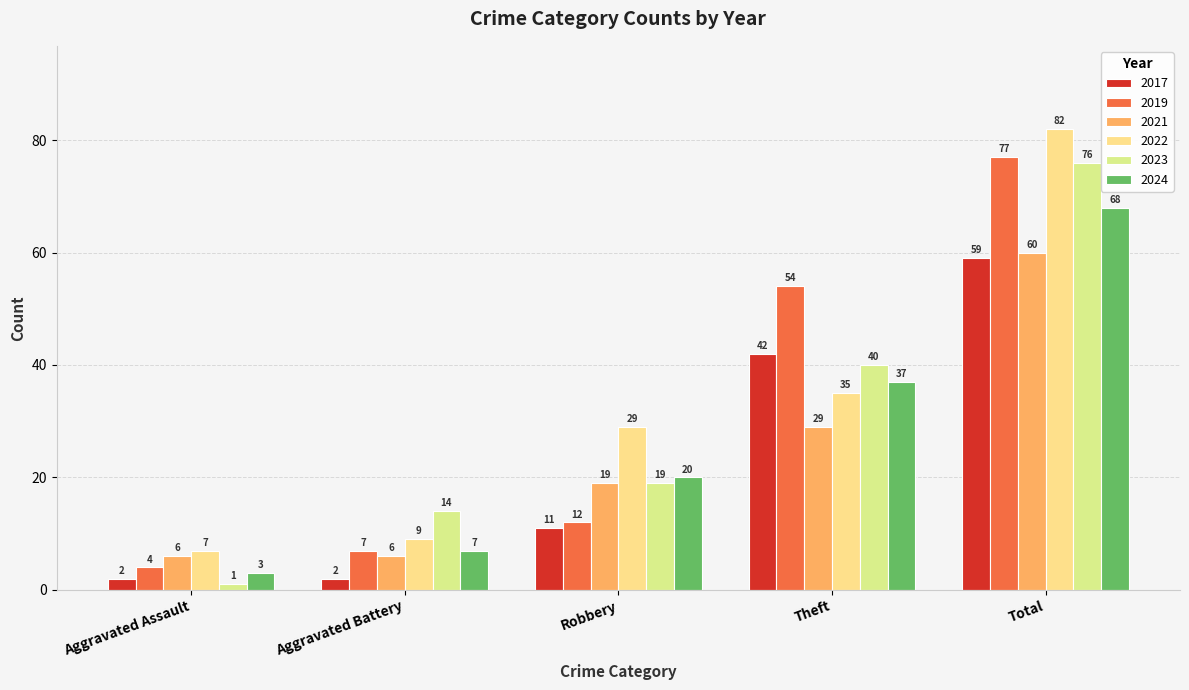

Where does the 2019 series first go above 12?

Theft